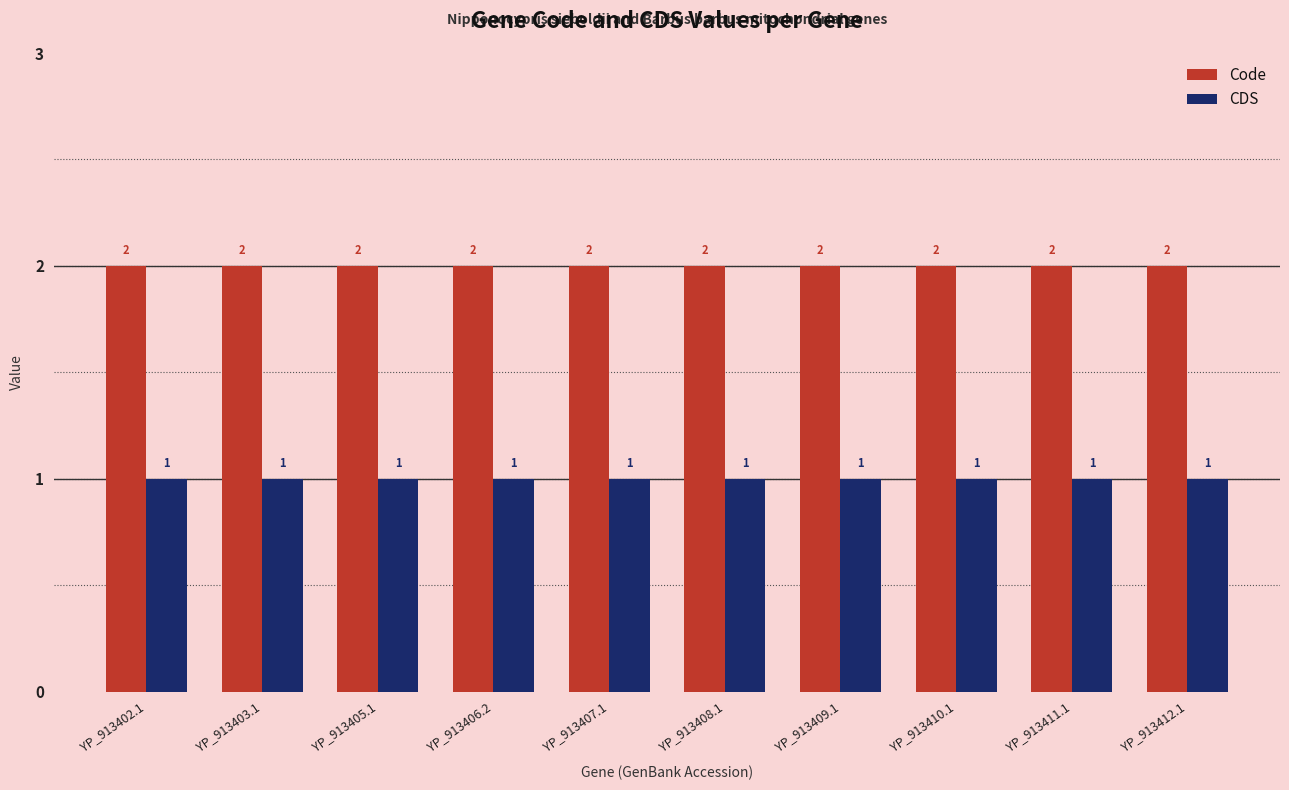

What value does the CDS series have at YP_913403.1?

1